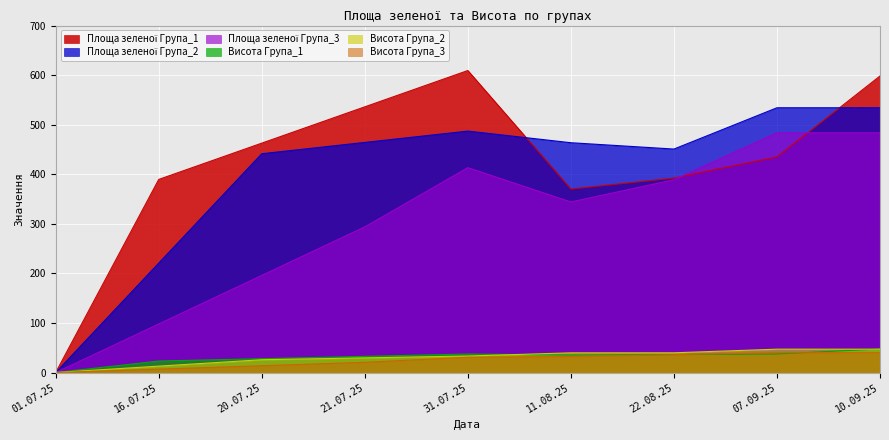

The value of Площа зеленої Група_1 at 11.08.25 is 198.8. True or false?

False